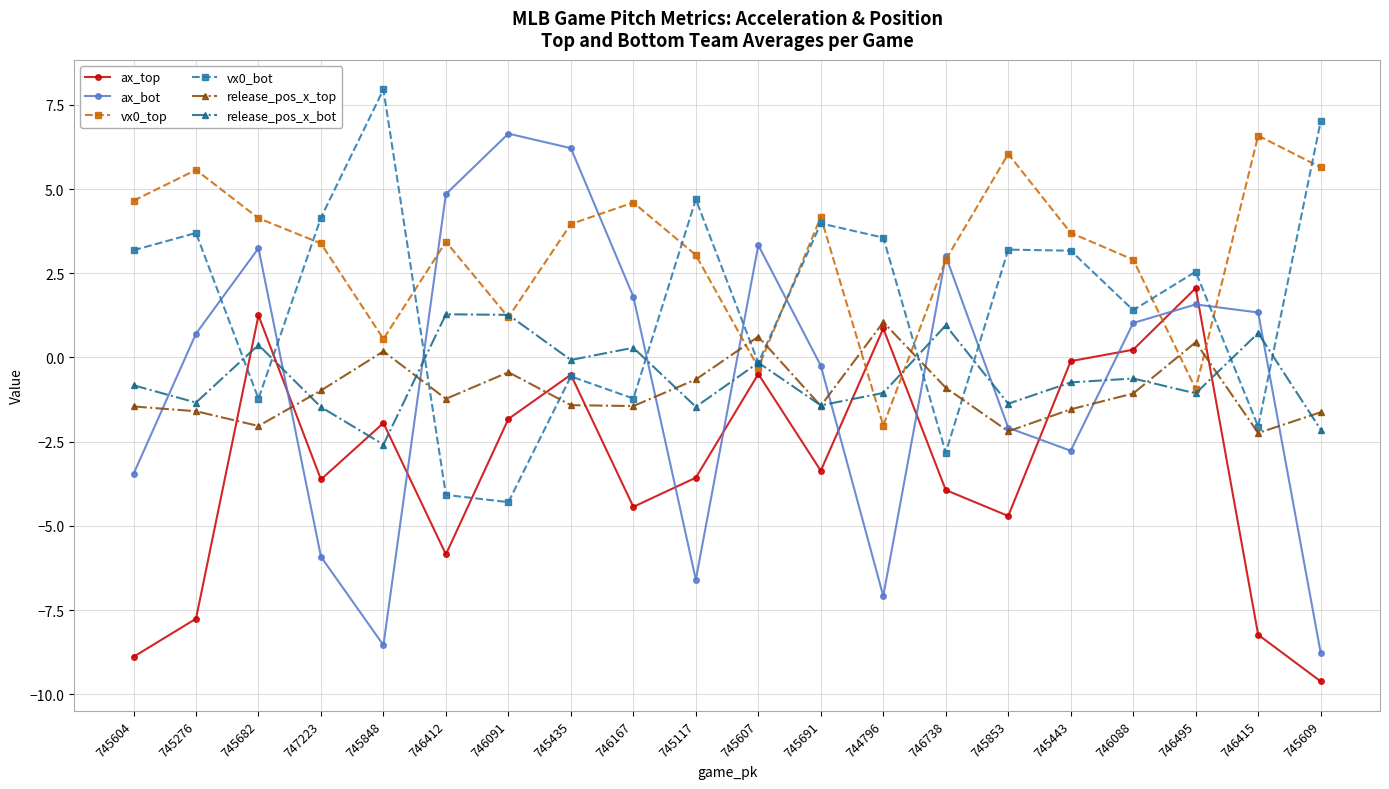

Count the number of data series in this chart.

6